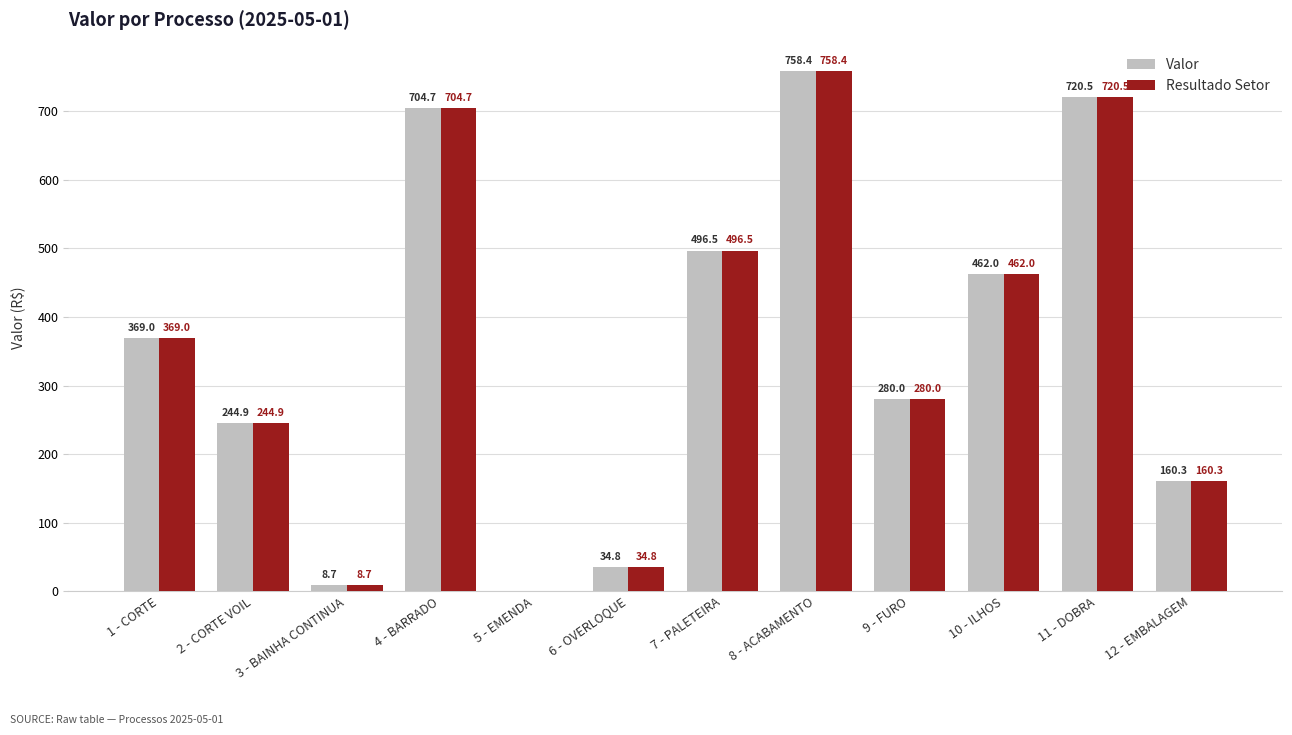

What is the sum of all Resultado Setor values?

4239.8